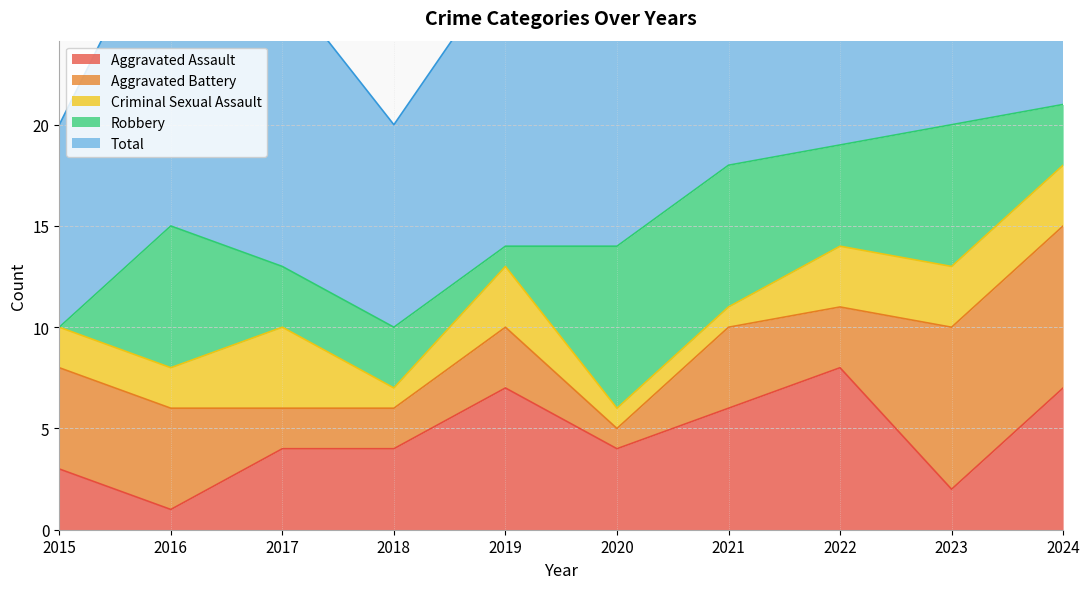

How many positive values does the Robbery series have?

9